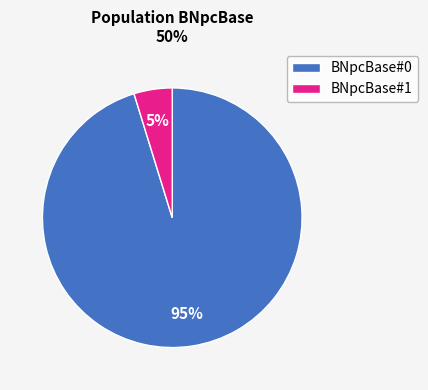

Count the number of slices in the pie.

2